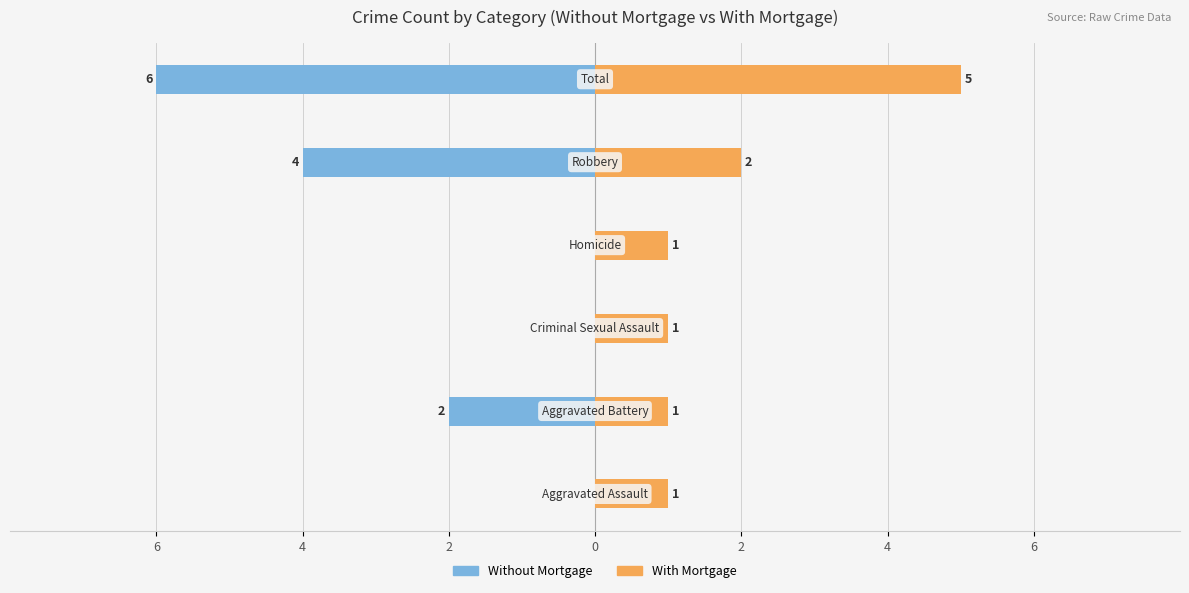

Reading left to right, what are all the values shown in this chart?

Without Mortgage: 0	-2	0	0	-4	-6
With Mortgage: 1	1	1	1	2	5